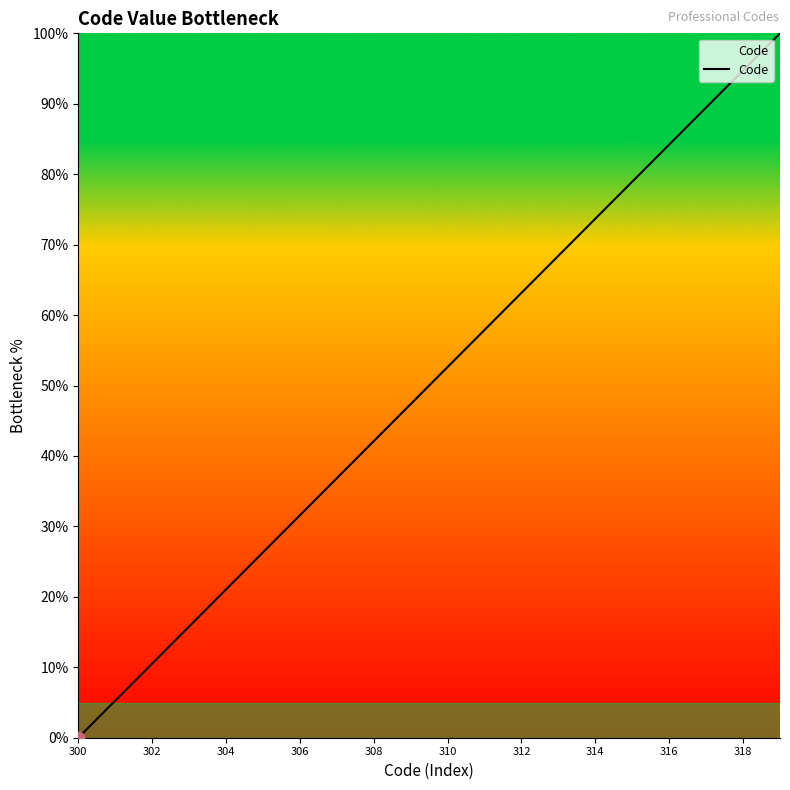

What is the maximum value shown in the chart?

100.0